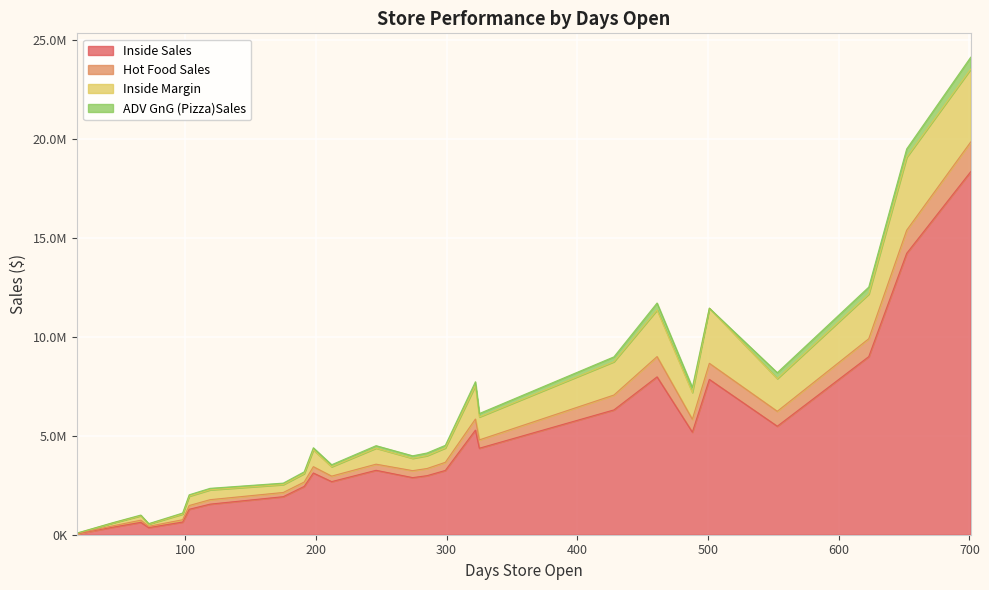

What is the average value of the ADV GnG (Pizza)Sales series?

163060